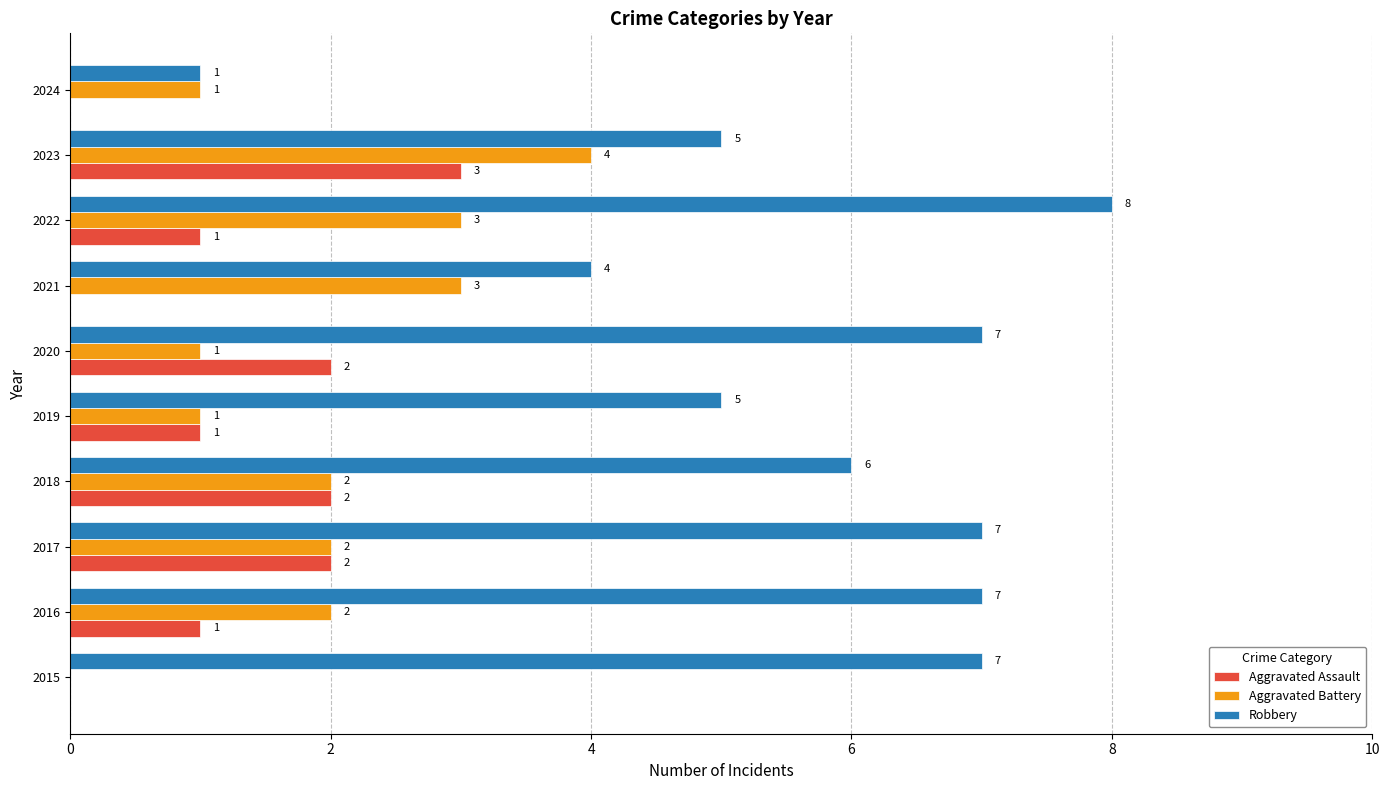

Which series has the largest total across all categories?

Robbery